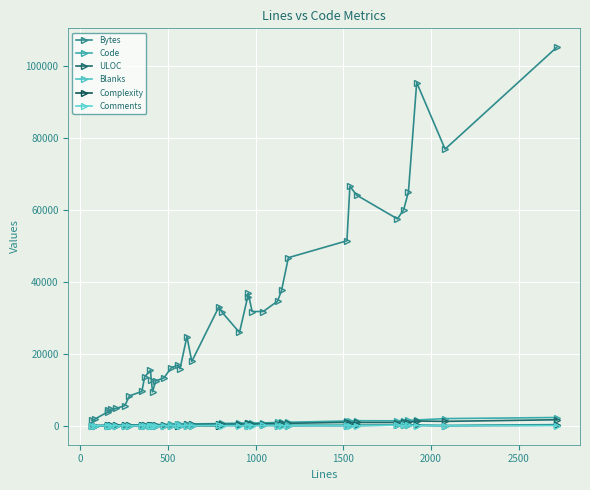

True or false: Bytes and Blanks cross at least once.

False